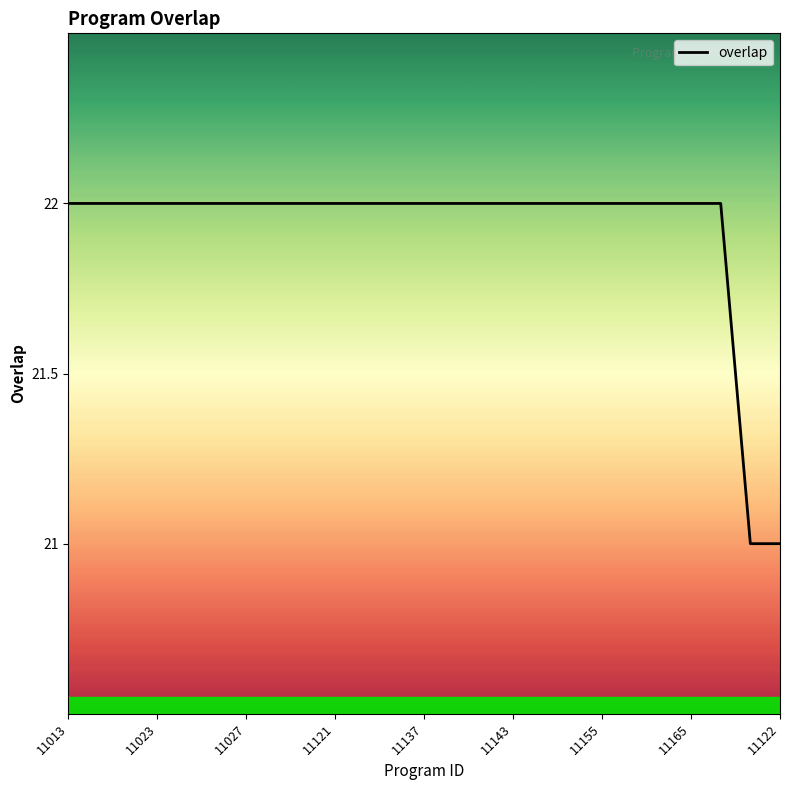

What is the greatest value displayed?

22